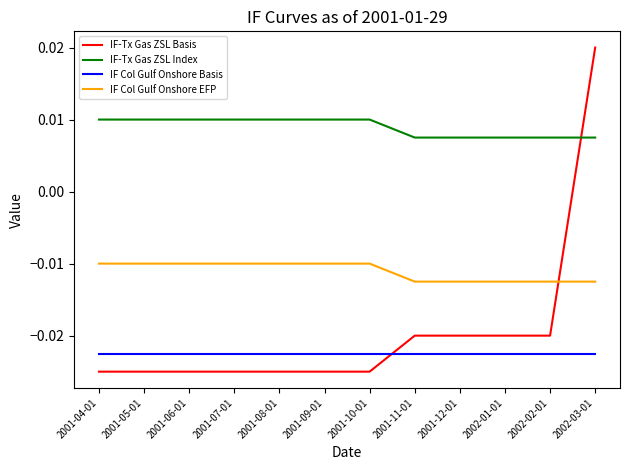

Where does the IF-Tx Gas ZSL Basis series first go above 0?

2002-03-01